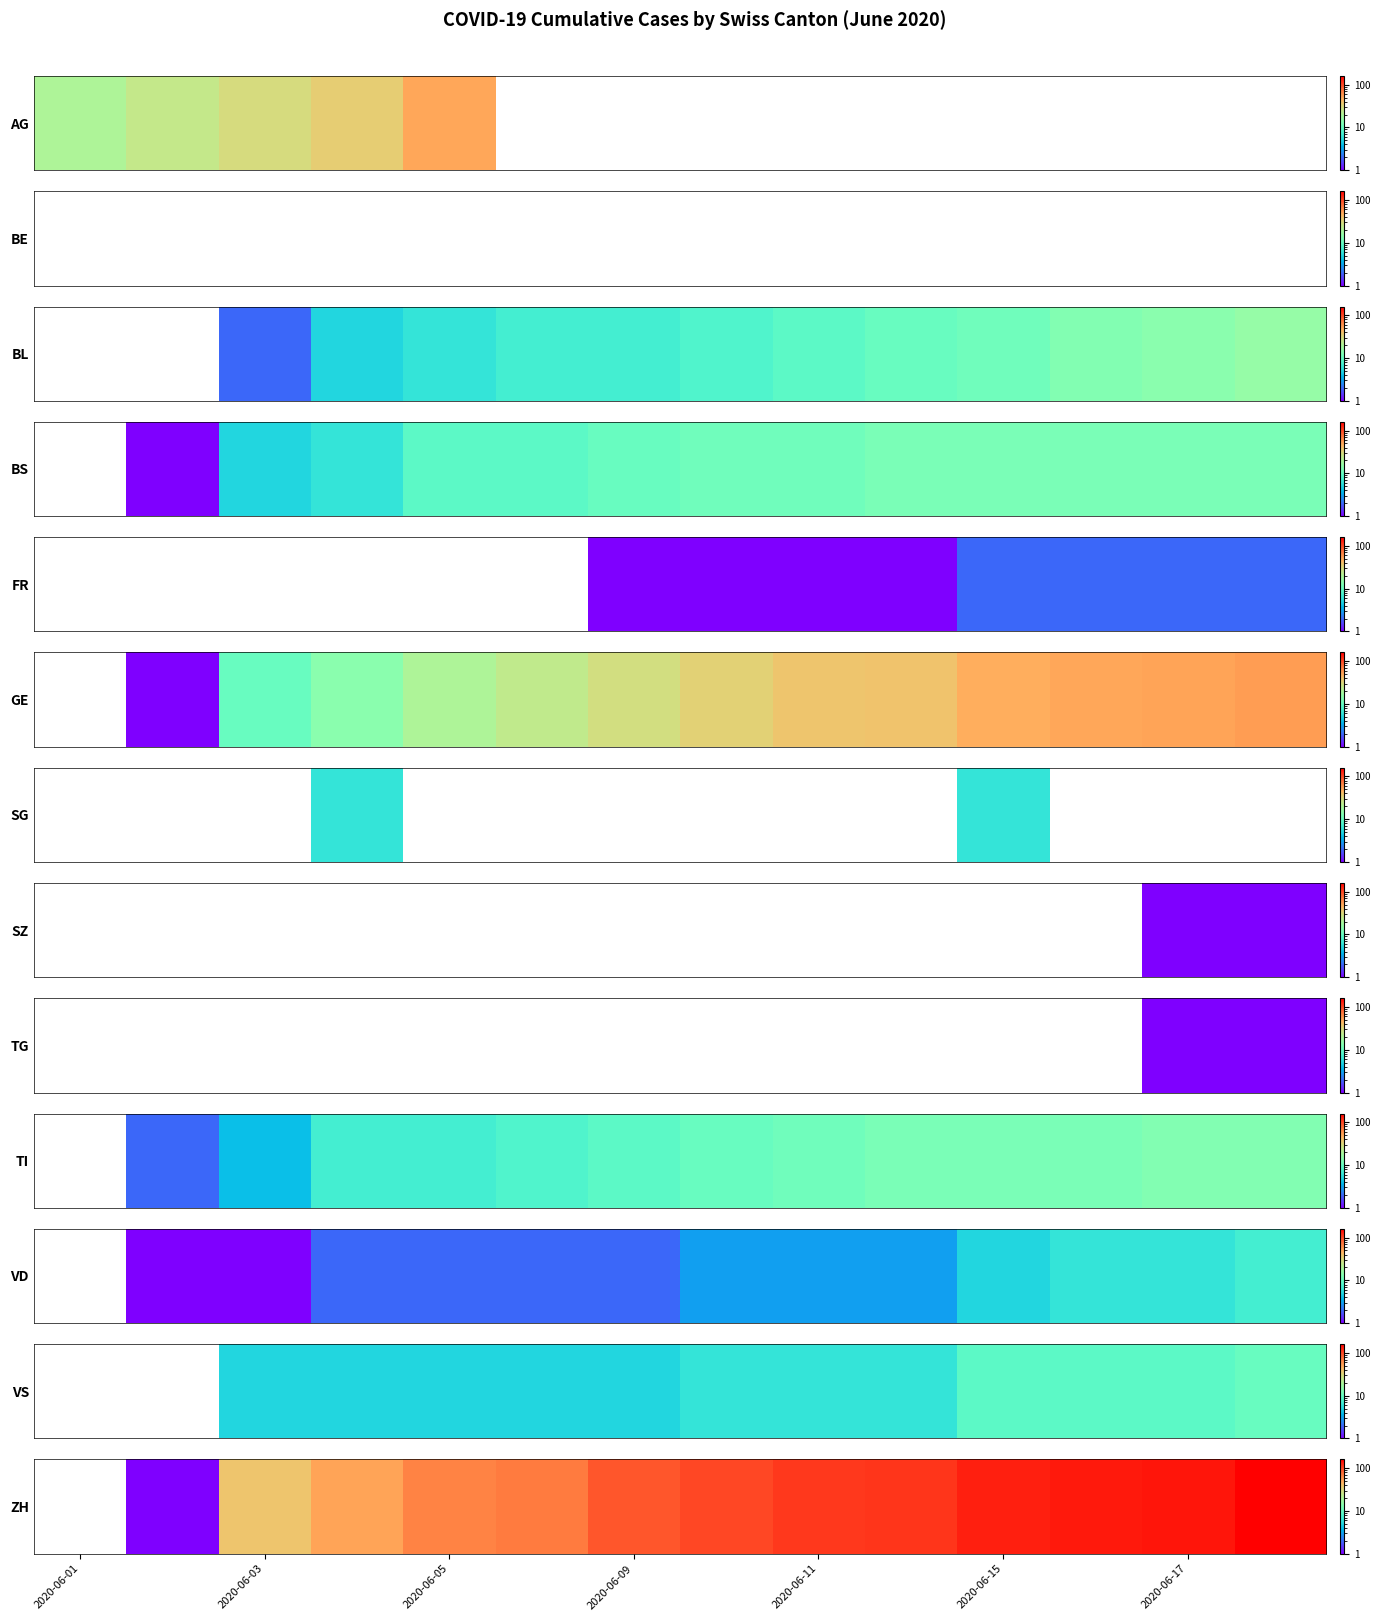

True or false: the data shows 43.3 at 9.

False